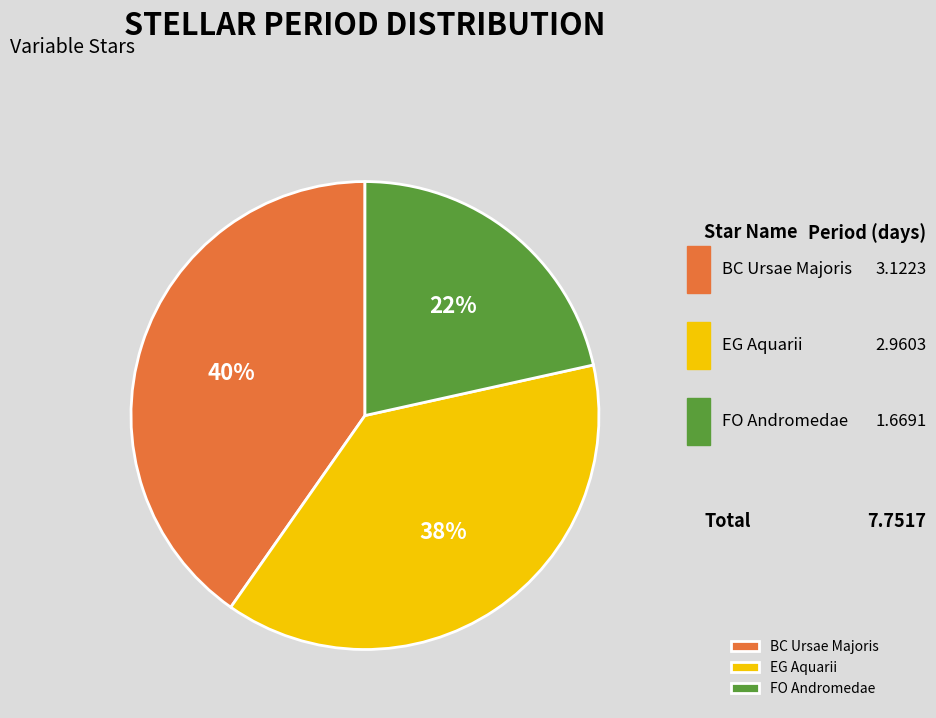

Combined, what portion of the pie is EG Aquarii and FO Andromedae?

59.7%